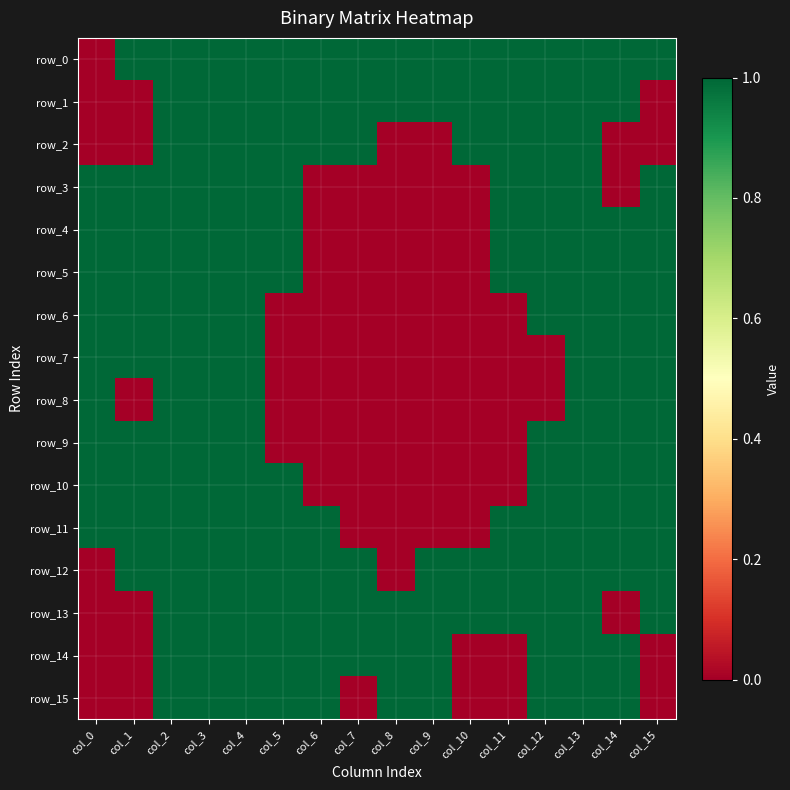

Which category has the highest value across all series?

col_1